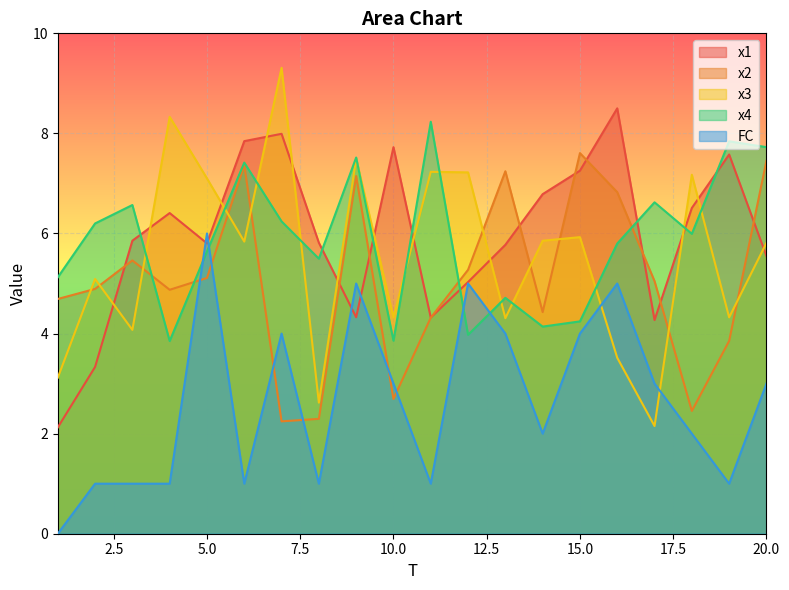

What is the maximum value for FC?

6.0